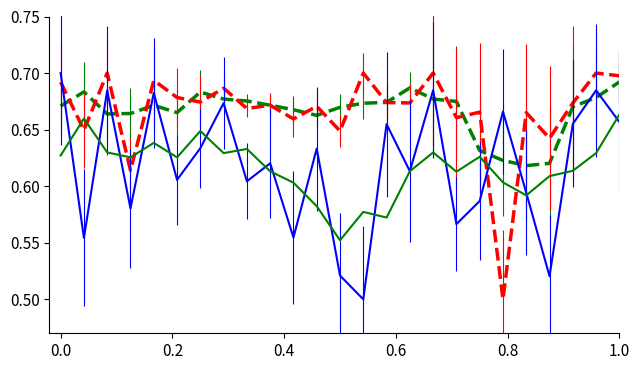

How many lines are shown in the chart?

4